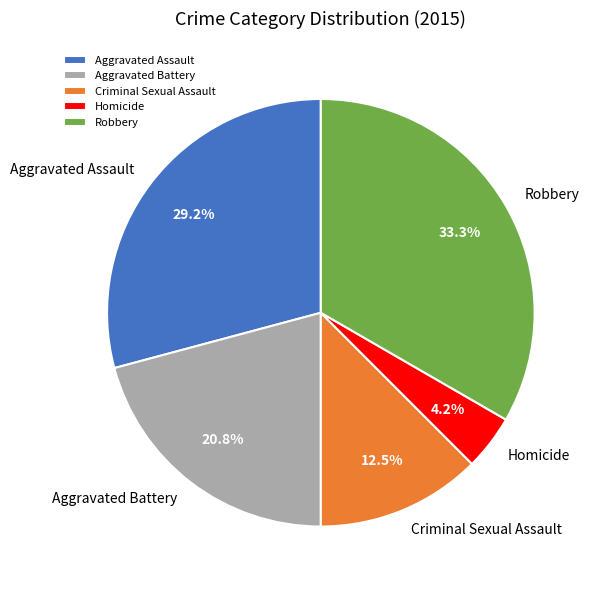

Approximately how many times larger is the value at Aggravated Assault compared to Aggravated Battery?

1.4